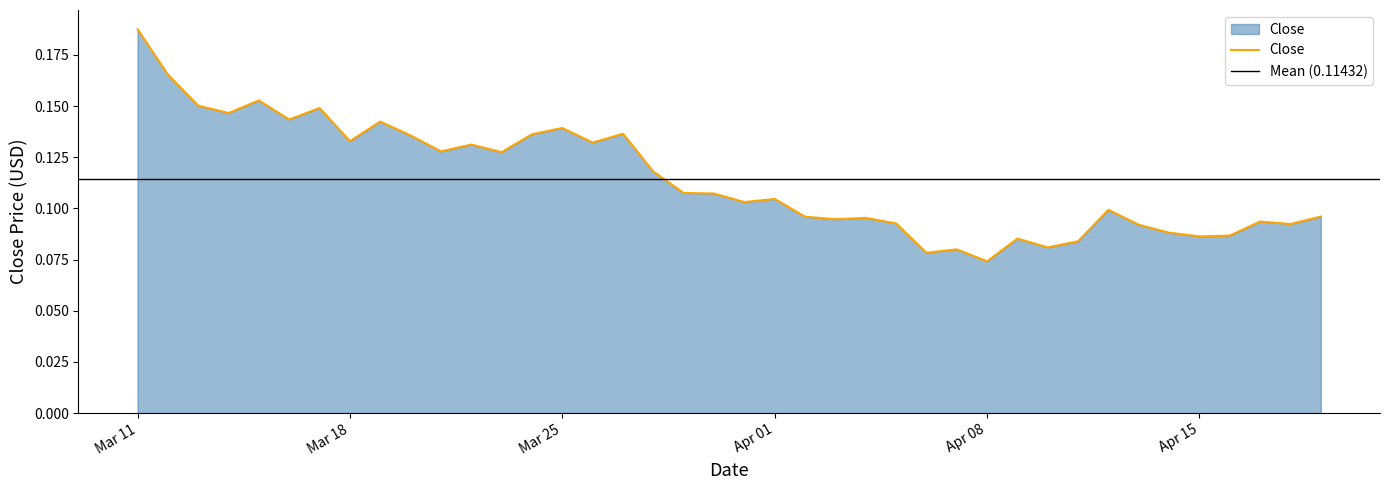

At which label does Close reach its minimum?

Apr 08